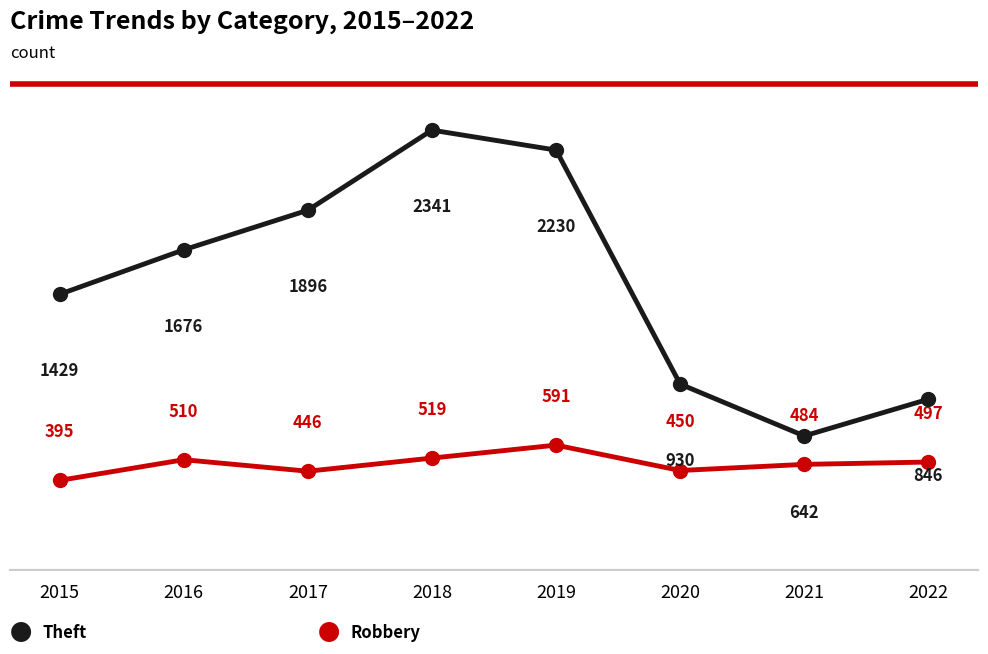

What is the minimum value shown in the chart?

395